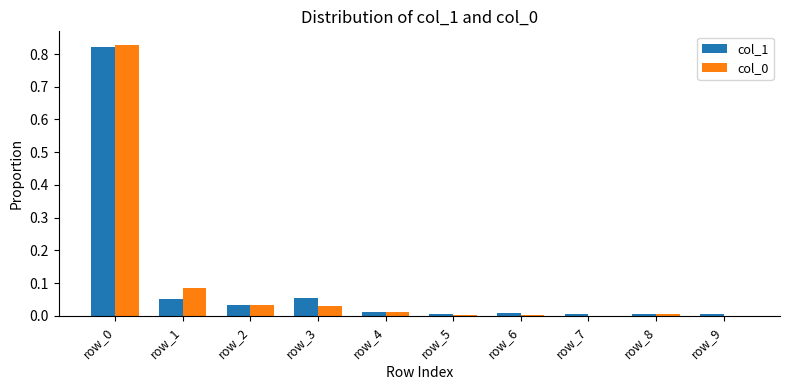

Is the value of col_0 at row_7 greater than the value of col_1 at row_2?

No